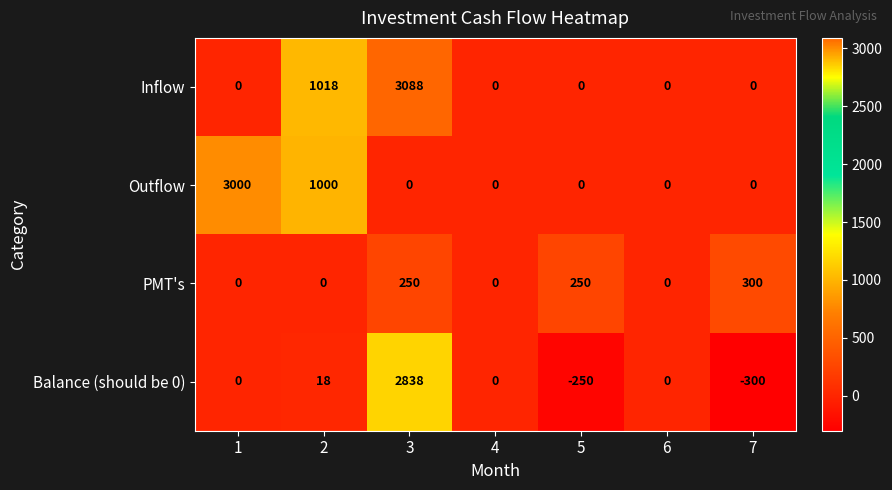

What is the difference between the Balance (should be 0) values at 2 and 7?

318